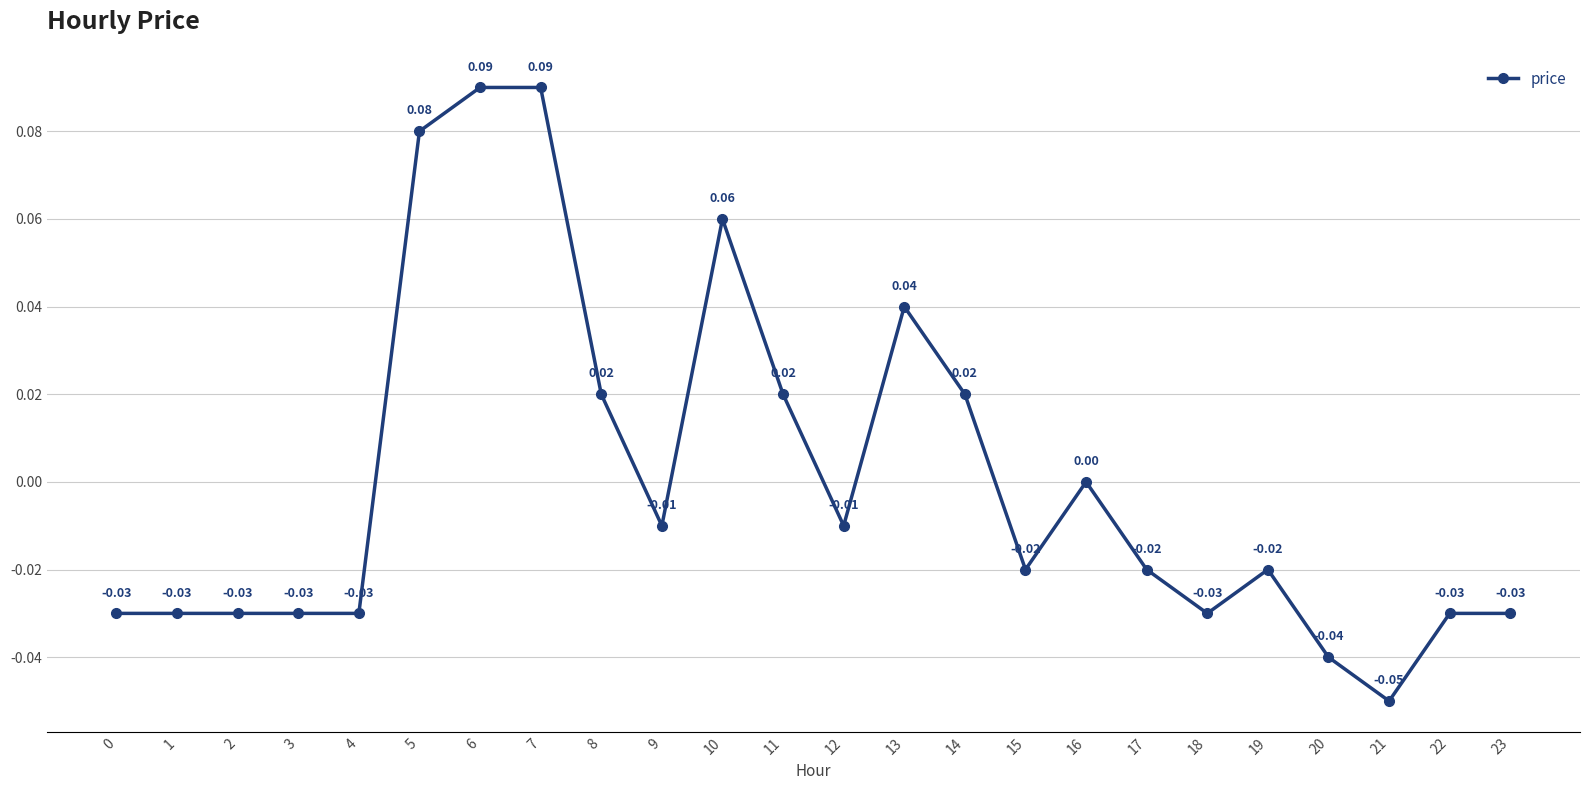

Between 16 and 3, which is larger?

16